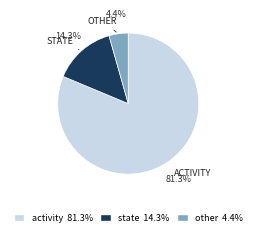

Is there any slice that represents more than half of the pie?

Yes